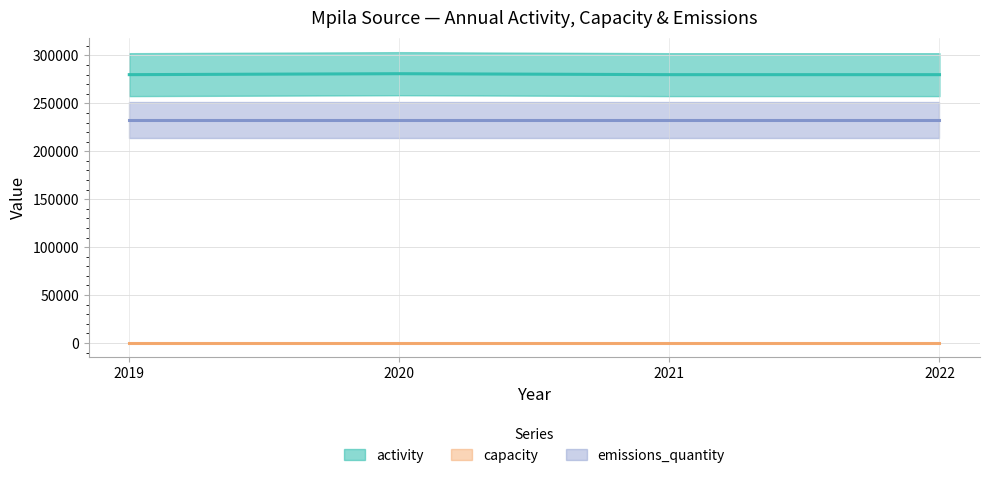

What are all the series names shown in the legend?

activity, capacity, emissions_quantity